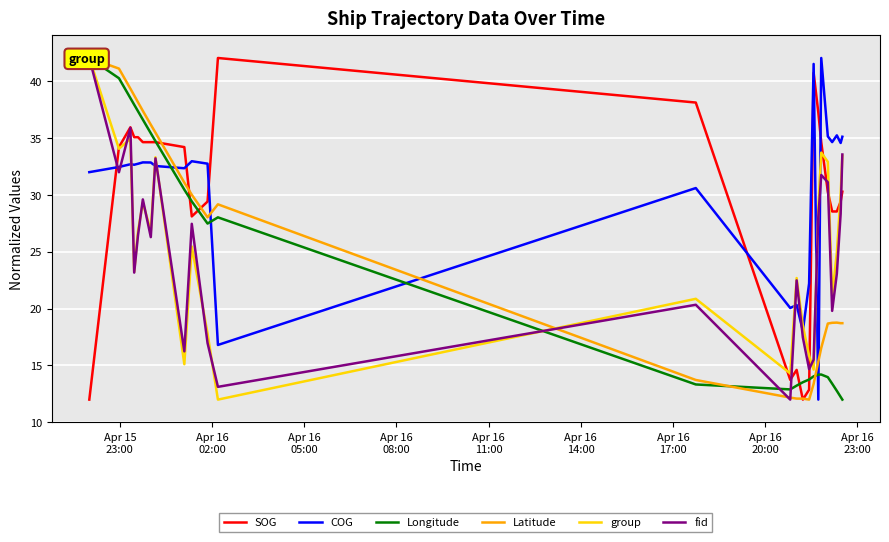

Is this an area chart (filled region under the line)?

No